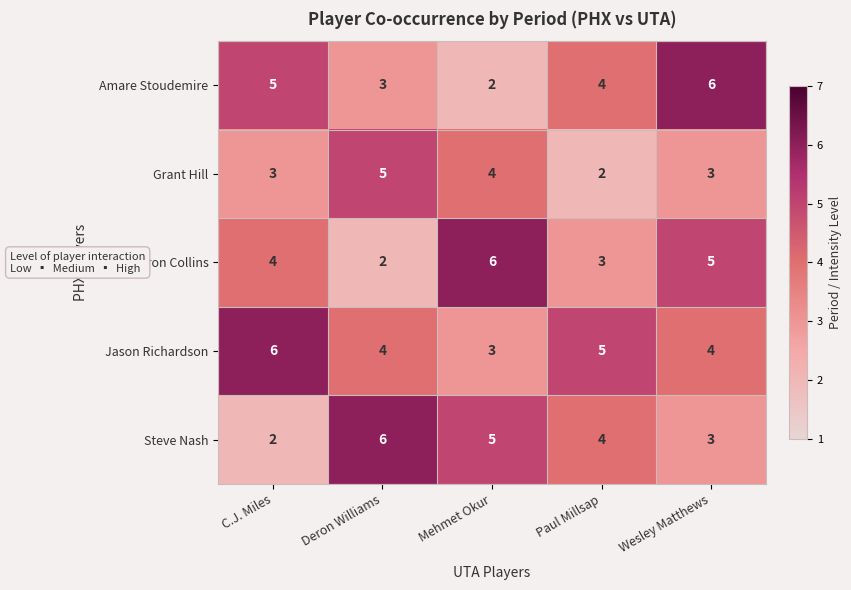

Is it true that Steve Nash equals 2 at Paul Millsap?

False